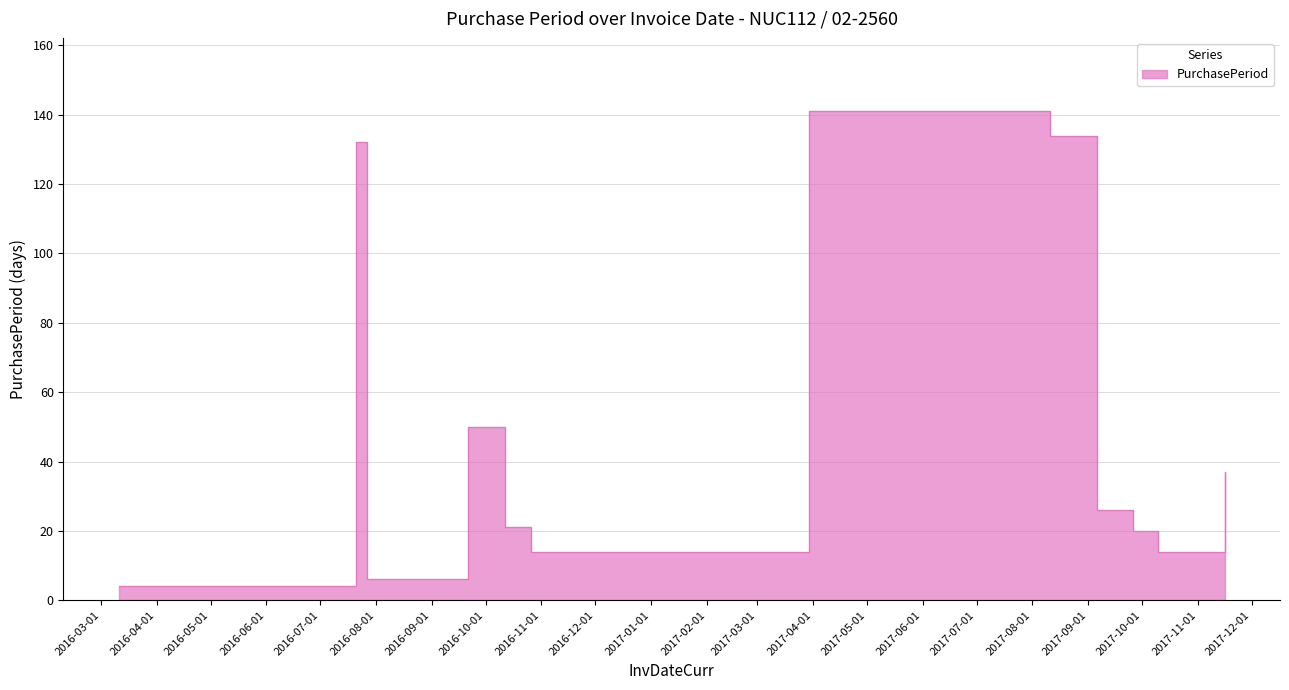

Where is the data nearest to the value 72?

2016-09-21